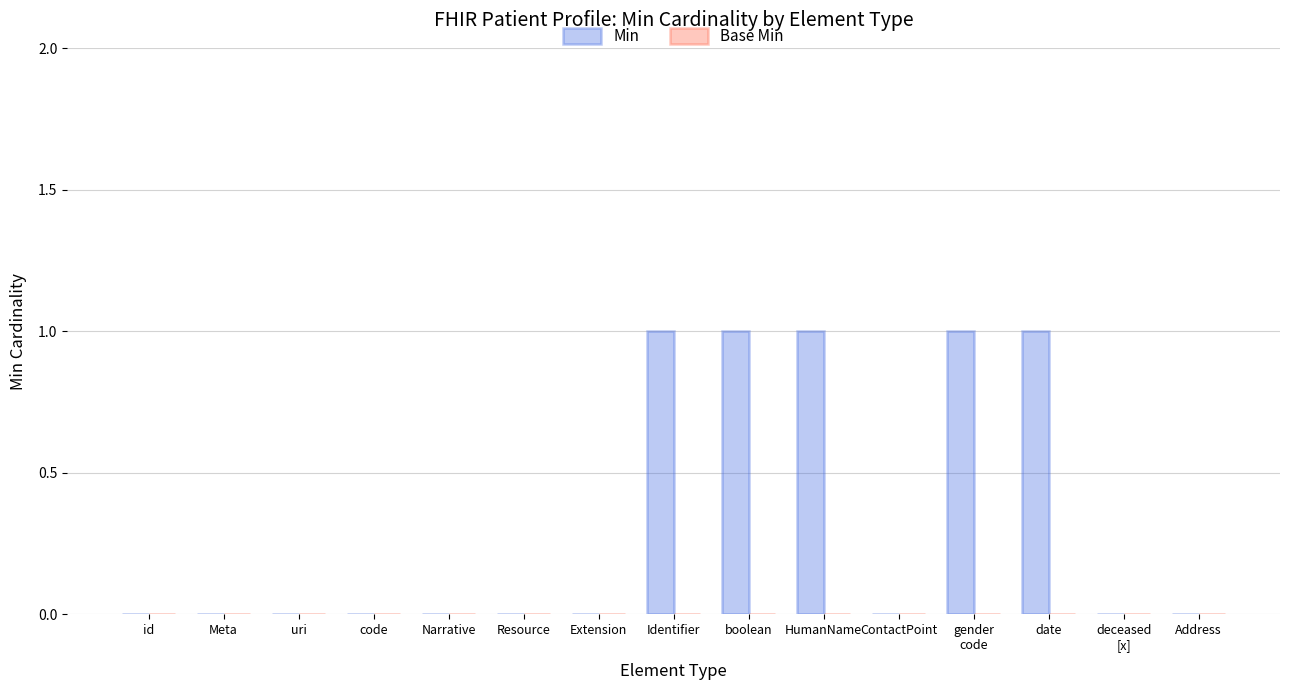

How many categories are shown in the chart?

15